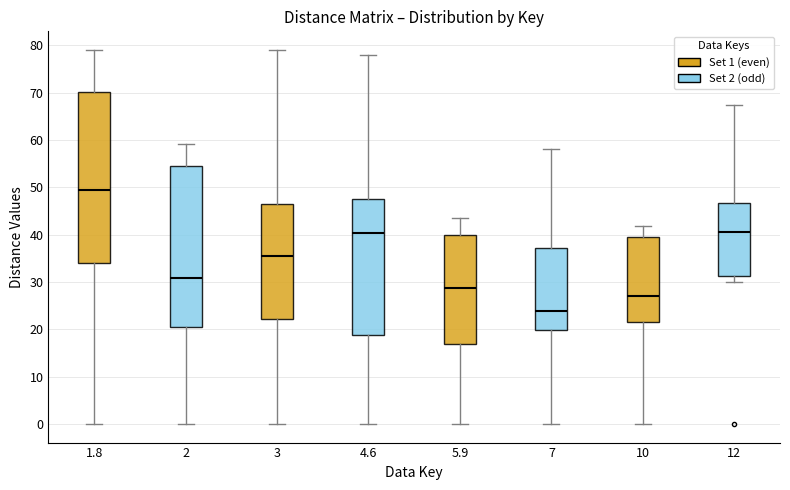

Where does the median line of the box at x = 2 sit on the y-axis? The values are not printed on the chart, so give them approximately, as read against the axis.

31